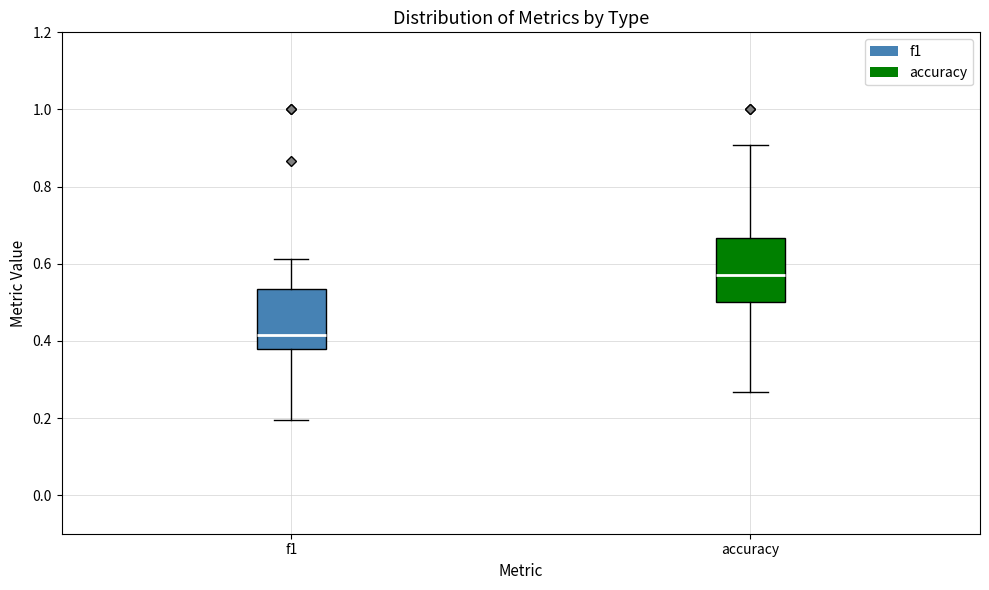

Which box has the lowest median line?

f1